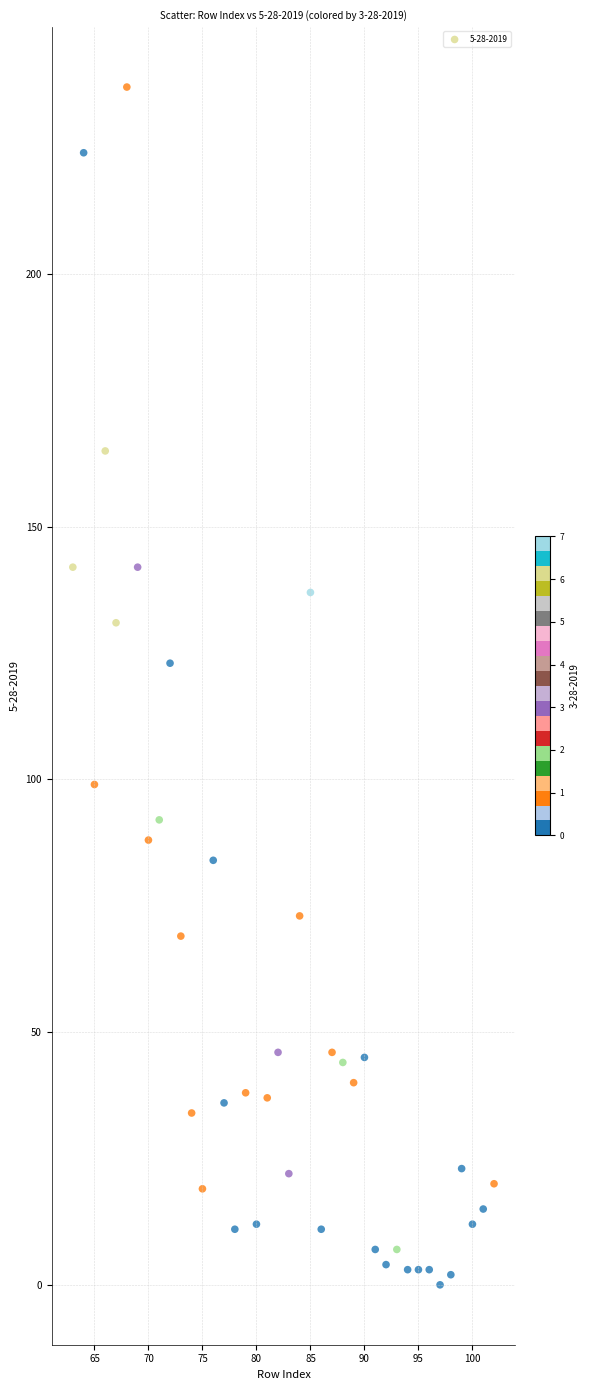

What is the range of Y values (max minus min)?

237